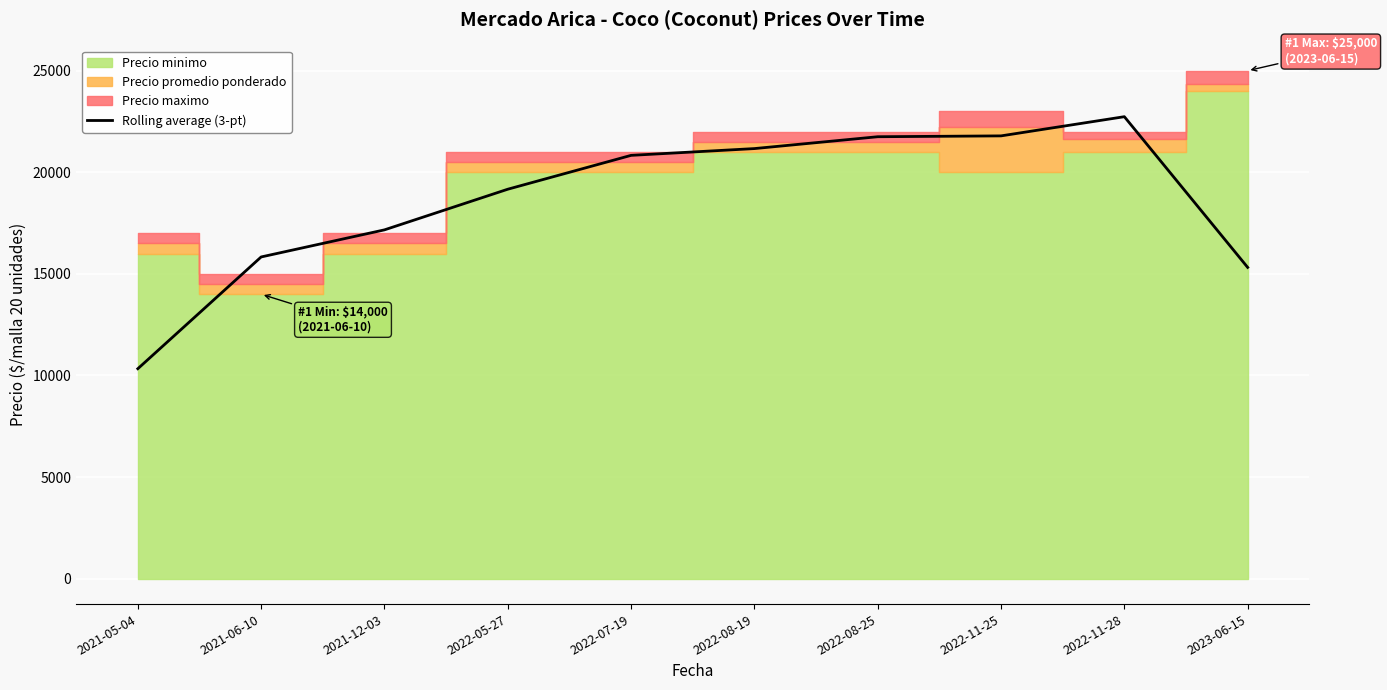

Reading right to left, transcribe all the data shown in this chart.

2023-06-15=15319.3	2022-11-28=22736.0	2022-11-25=21791.7	2022-08-25=21750.0	2022-08-19=21166.7	2022-07-19=20833.3	2022-05-27=19166.7	2021-12-03=17166.7	2021-06-10=15833.3	2021-05-04=10333.3